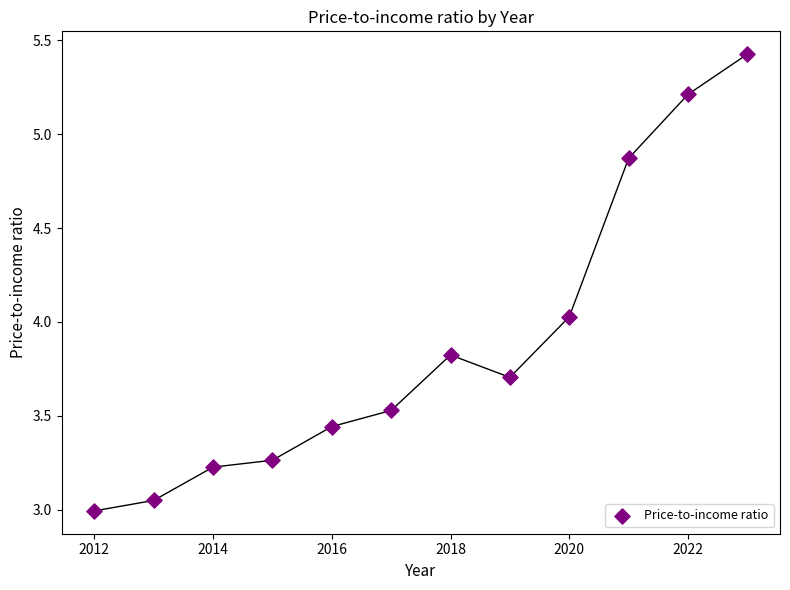

What is the range of Y values (max minus min)?

2.4